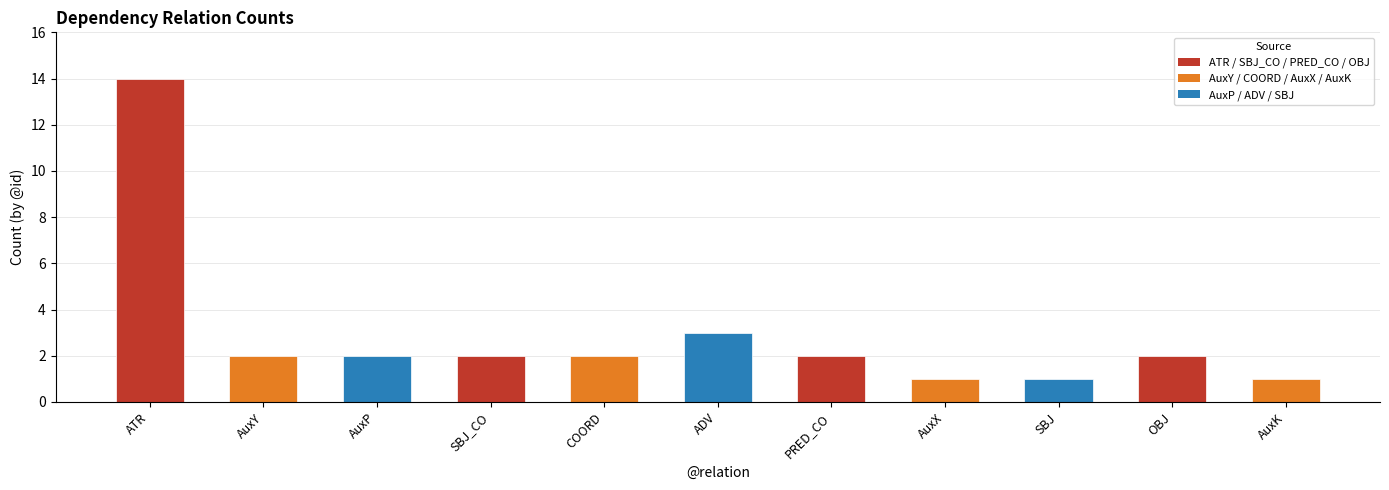

What is the average value?

3